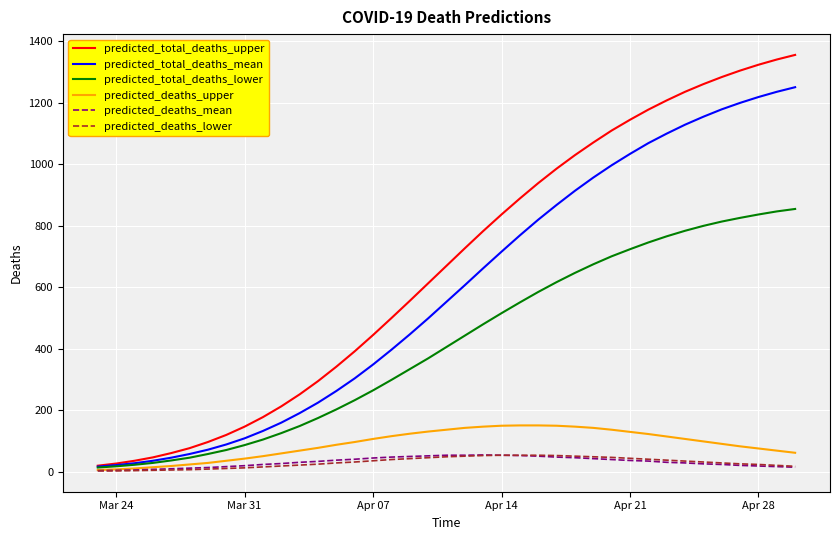

What is the sum of all predicted_total_deaths_upper values?

26098